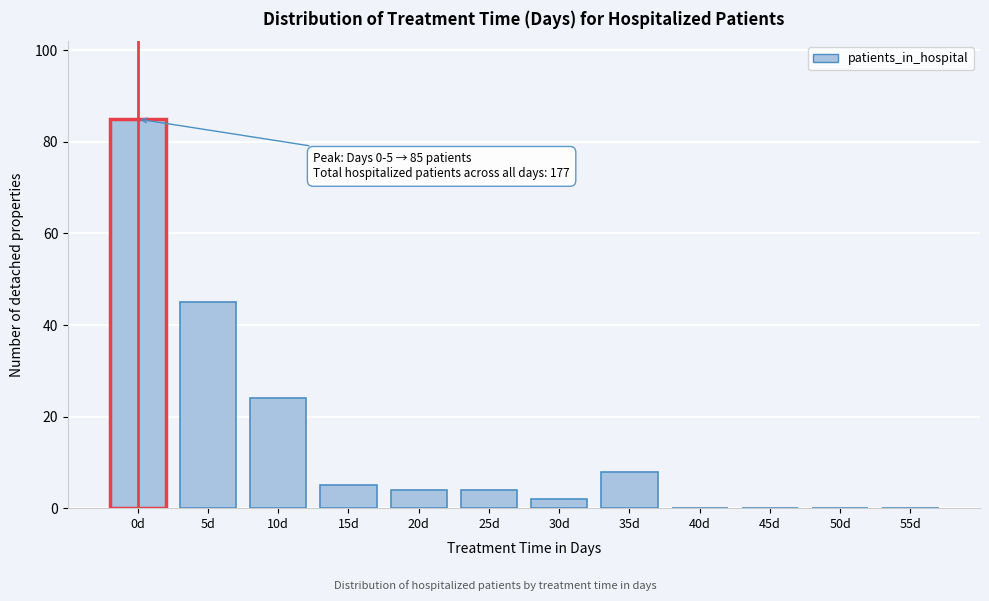

Reading left to right, transcribe all the data shown in this chart.

0d=85	5d=45	10d=24	15d=5	20d=4	25d=4	30d=2	35d=8	40d=0	45d=0	50d=0	55d=0